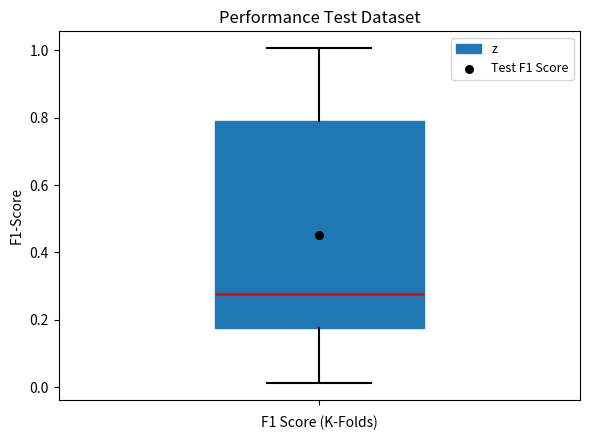

Where is the upper edge of the box on the y-axis? The values are not printed on the chart, so give them approximately, as read against the axis.

0.78